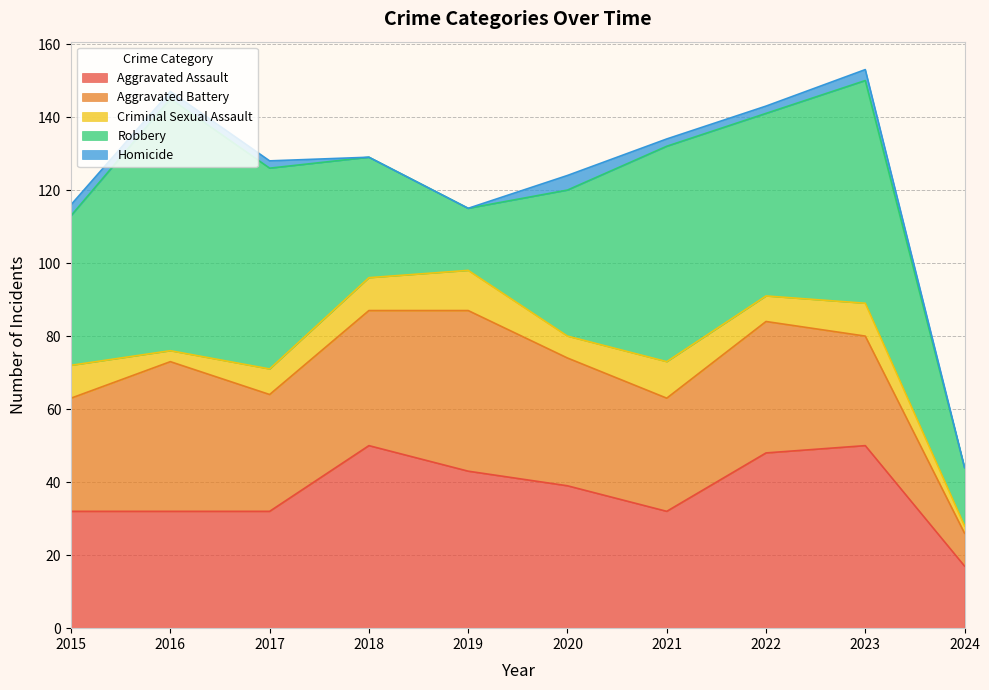

Which category has the lowest value in the Homicide series?

2018